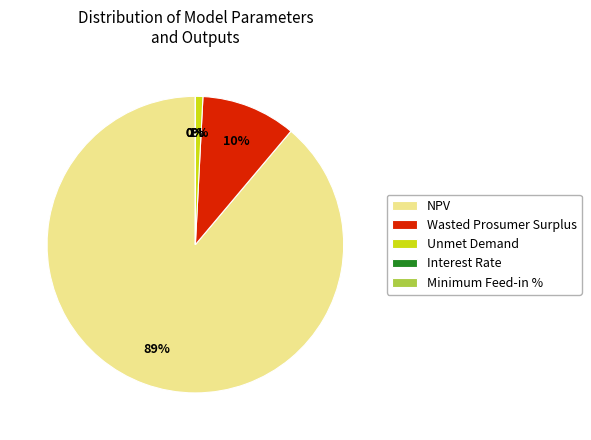

What is the smallest slice in the pie chart?

Minimum Feed-in %